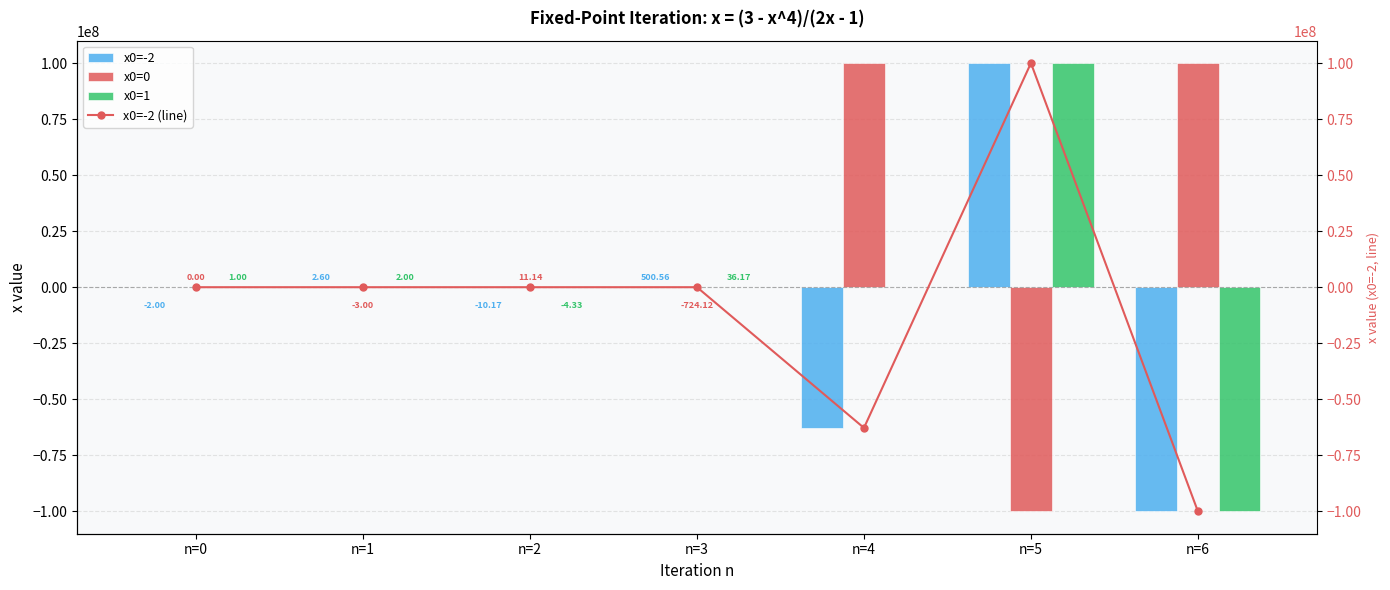

How many groups of bars are there?

7